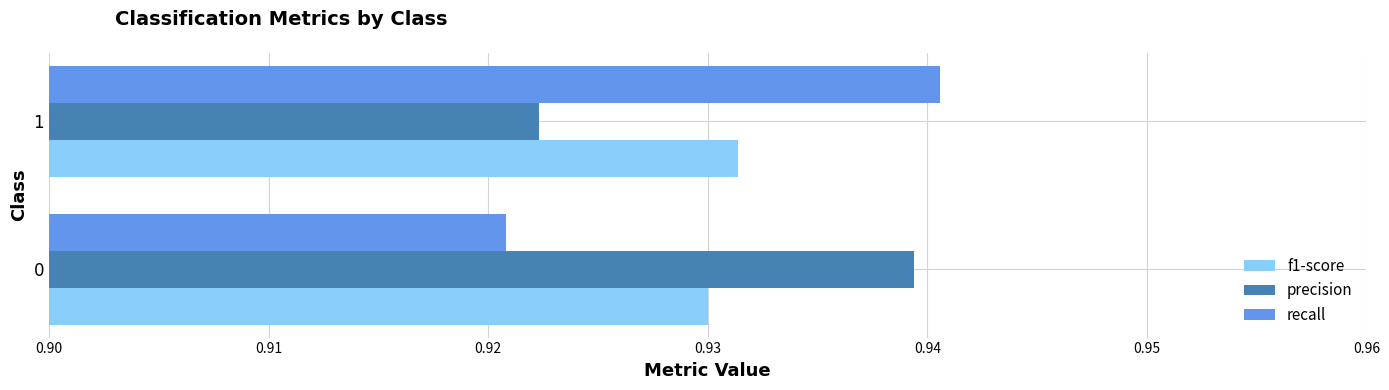

What is the sum of the precision values at 0 and 1?

1.9